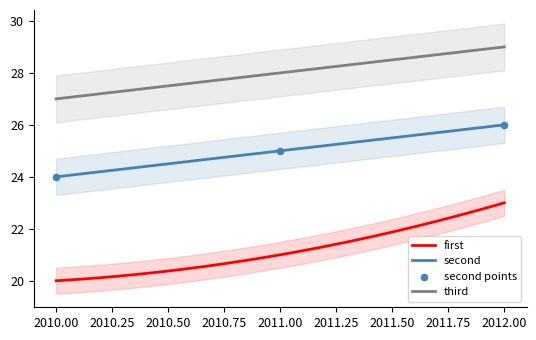

Which series has the largest total across all categories?

third